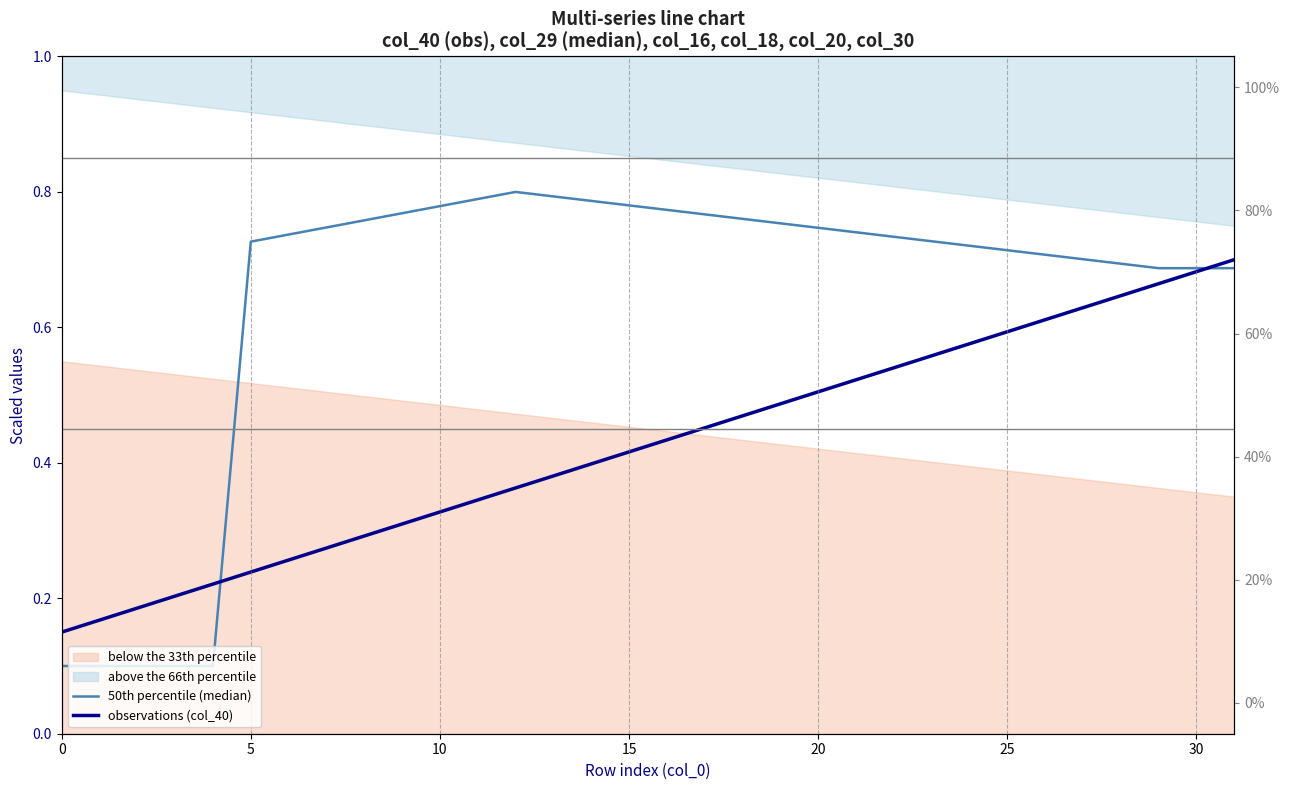

At which label does observations (col_40) reach its peak?

31